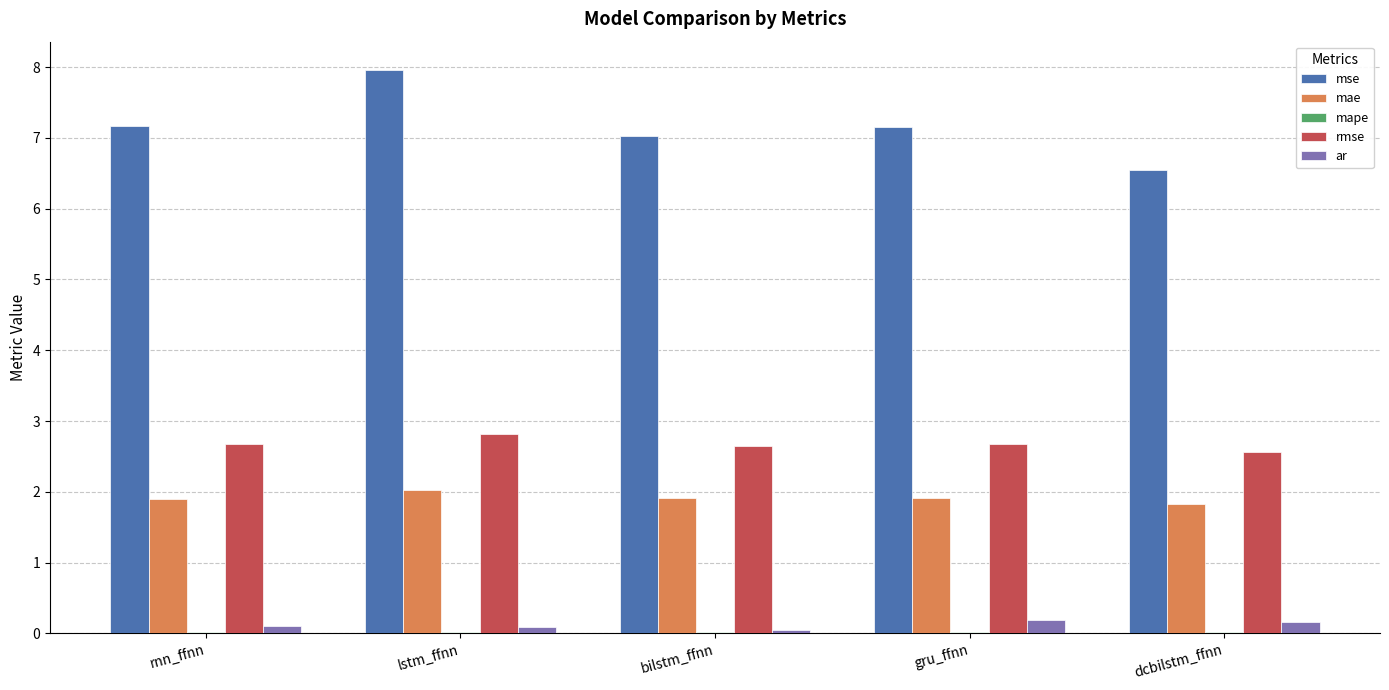

At which category is the sum across all series the highest?

lstm_ffnn